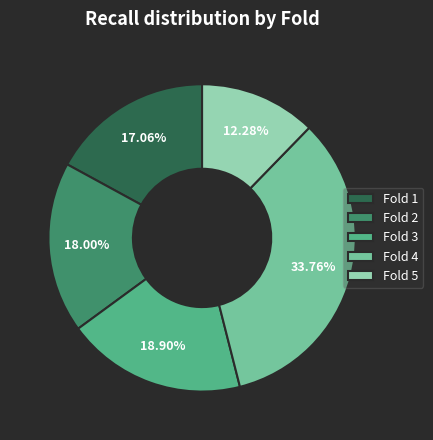

The Fold 5 slice represents 22% of the pie. True or false?

False